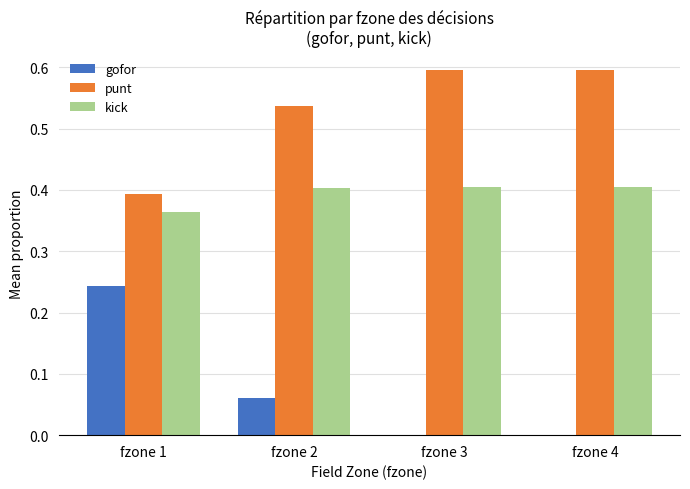

What is the sum of the gofor values at fzone 1 and fzone 2?

0.3